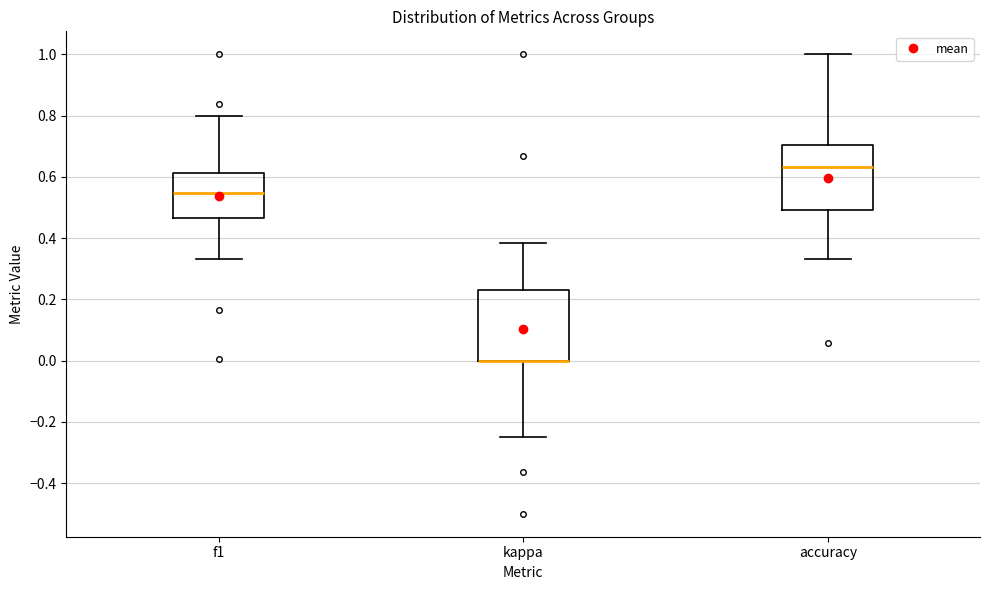

Where does the lower whisker of the box for accuracy end on the y-axis? The values are not printed on the chart, so give them approximately, as read against the axis.

0.34